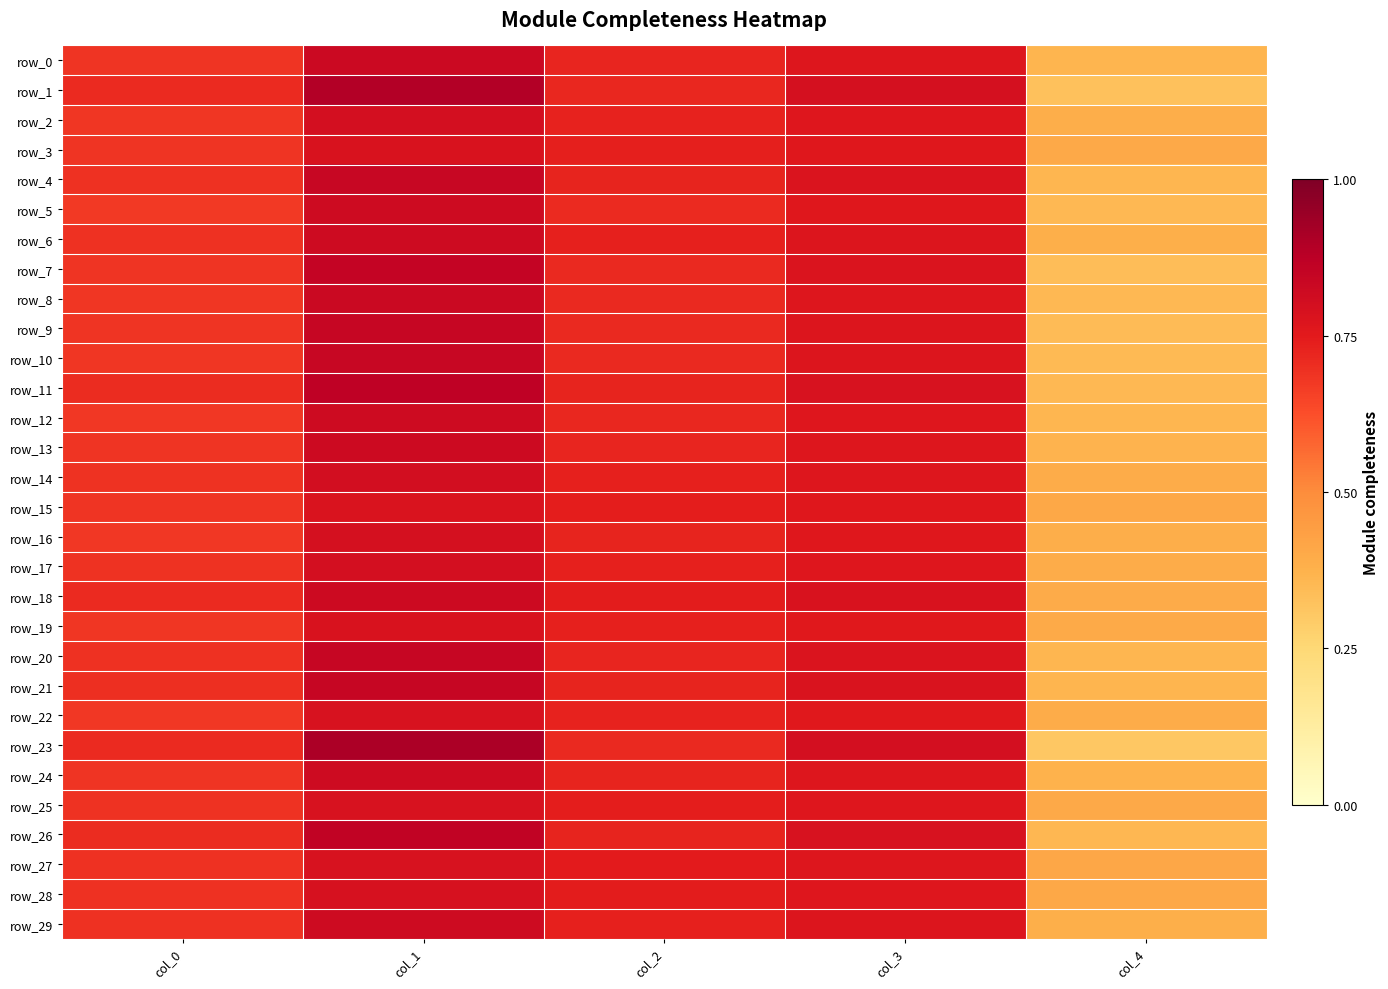

Which category has the highest value in the row_12 series?

col_1